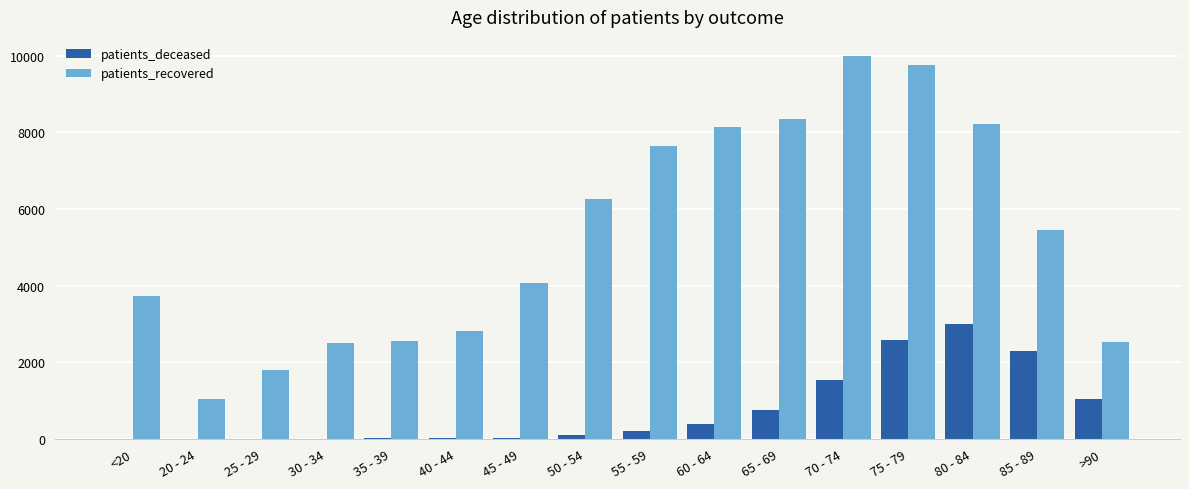

The value of patients_recovered at 30 - 34 is 2493. True or false?

True